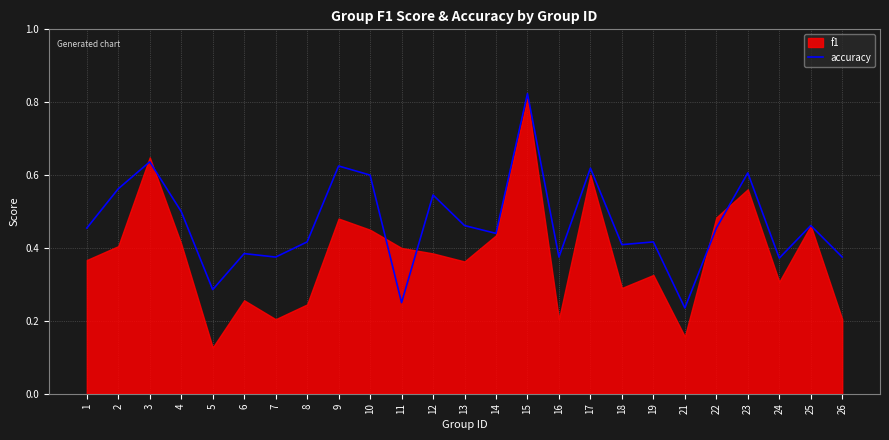

The chart shows a value of 0.5 at 22. True or false?

True